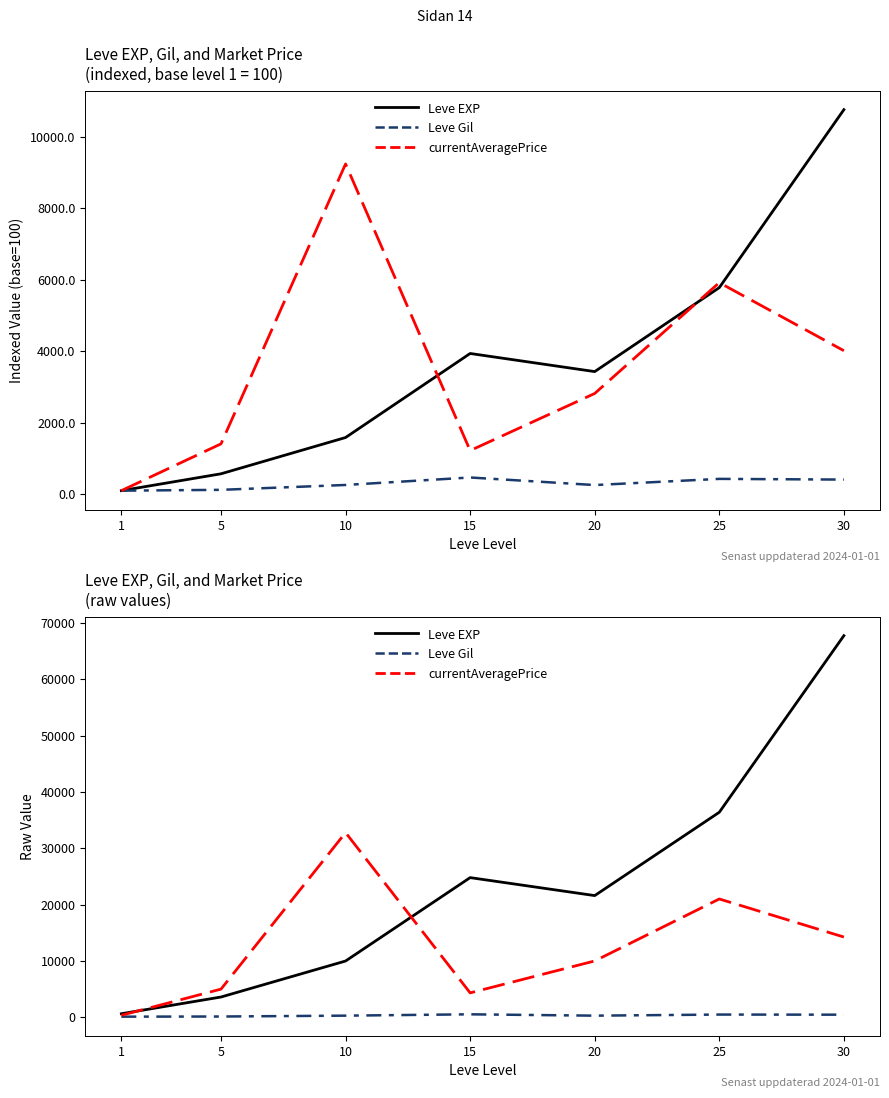

At how many categories does at least one series exceed 47842?

1